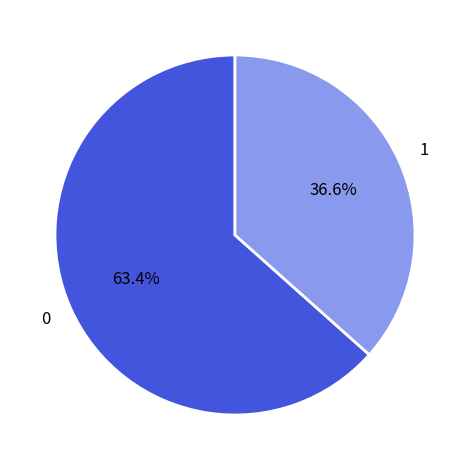

How many slices are in this pie chart?

2